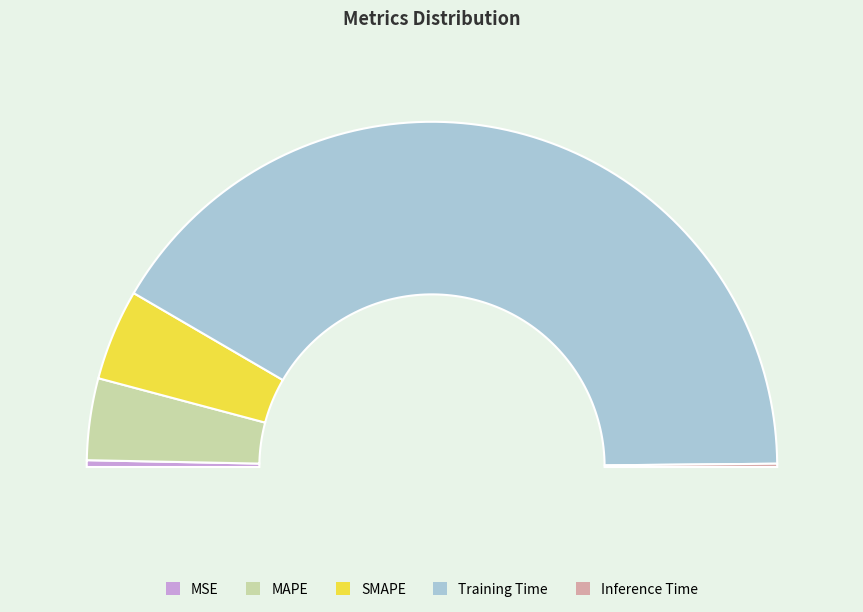

Is the sum of Training Time and MAPE greater than half?

Yes